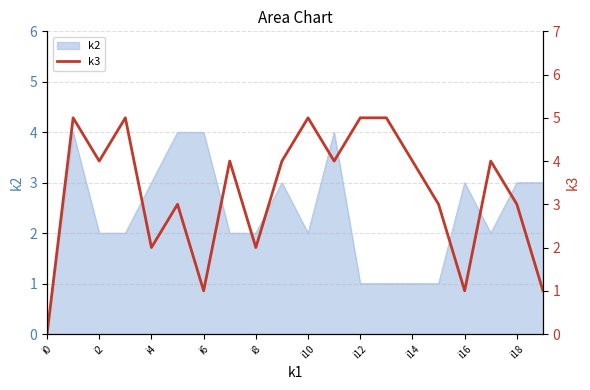

The value of k2 at i4 is 2. True or false?

False